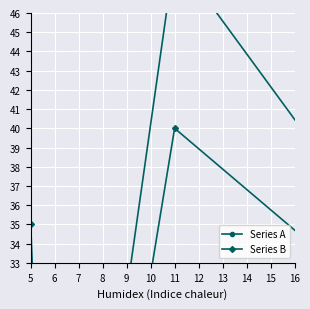

At which label does Series B reach its minimum?

6